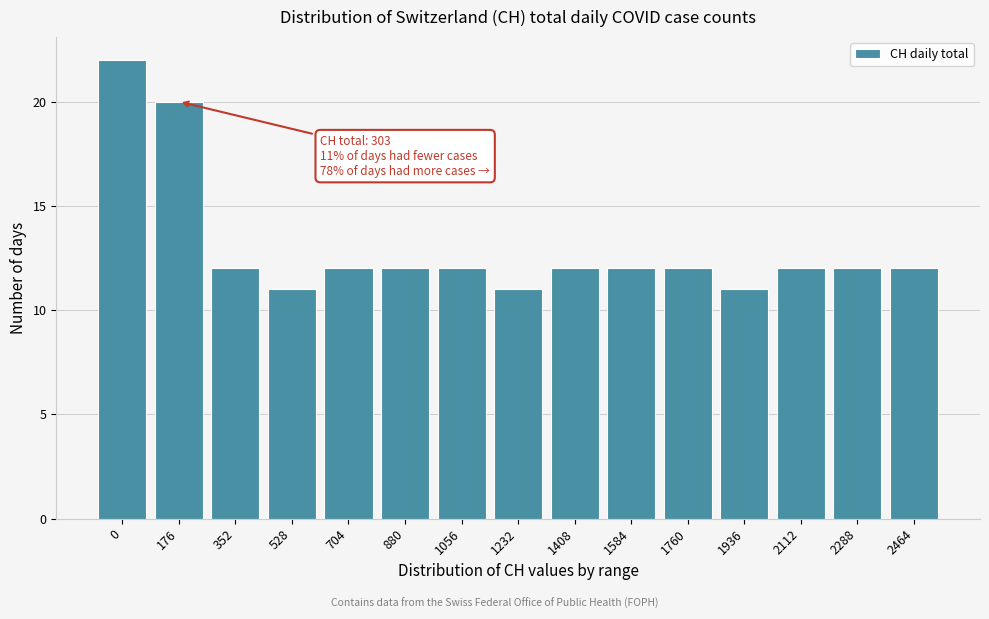

Reading left to right, list all the values displayed in this chart.

0=22	176=20	352=12	528=11	704=12	880=12	1056=12	1232=11	1408=12	1584=12	1760=12	1936=11	2112=12	2288=12	2464=12